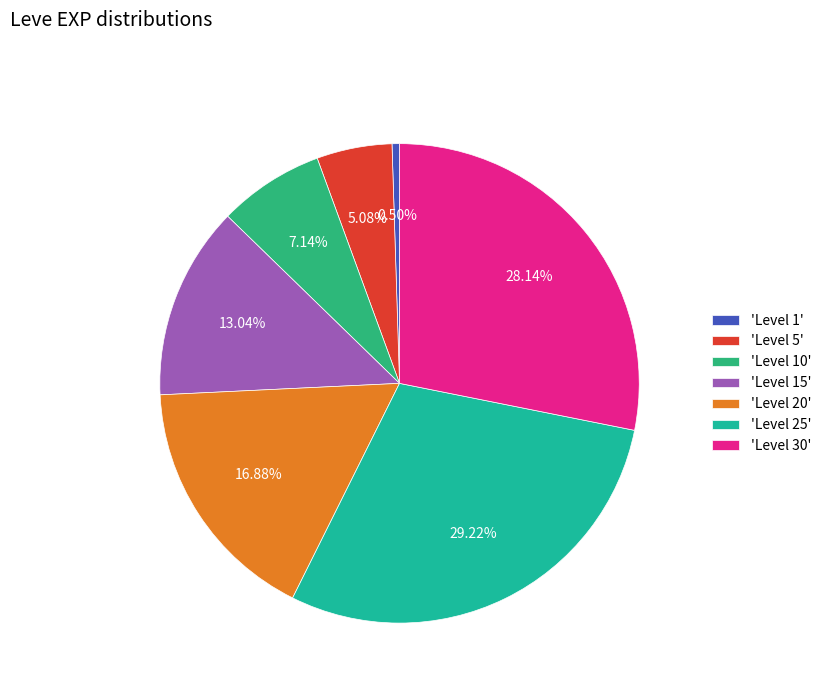

Count the number of slices in the pie.

7